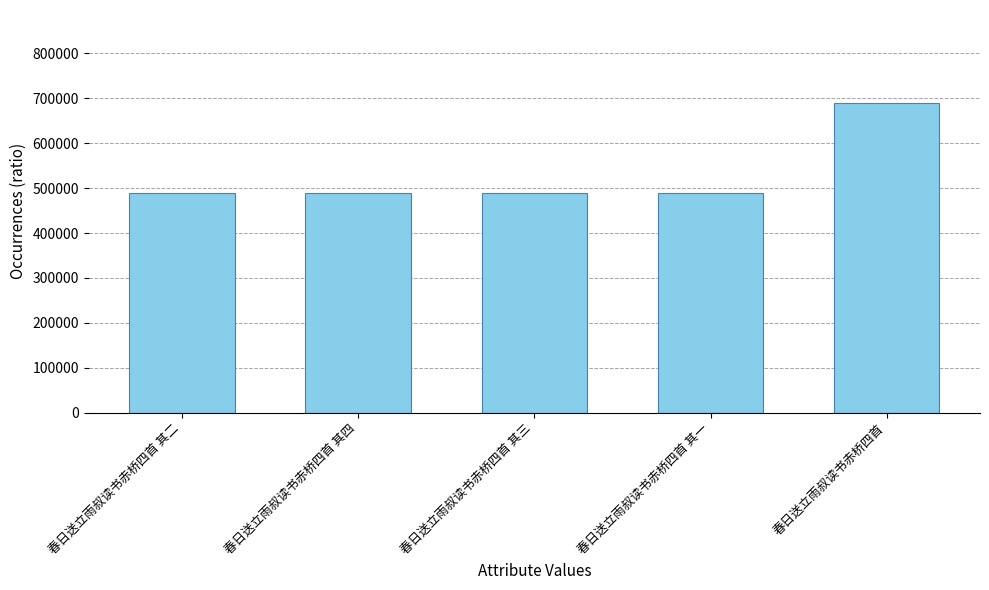

What is the minimum value shown in the chart?

488152